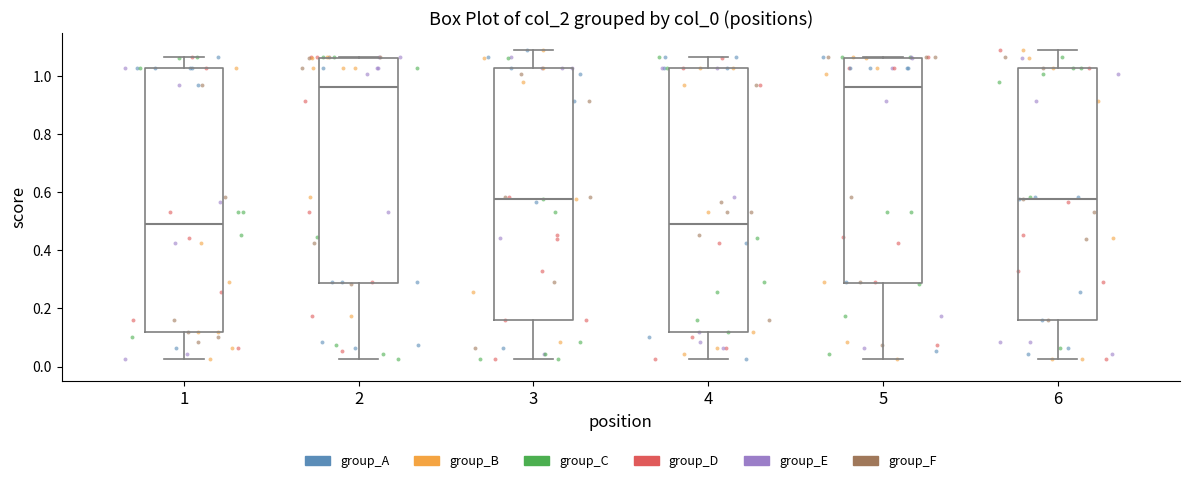

Reading left to right, read every box against the y-axis: the position of its median line, the range the box covers, and the ends of its whiskers. The values are not printed on the chart, so give them approximately, as read against the axis.

1: median 0.50, box 0.12 to 1.02, whiskers 0.02 to 1.06
2: median 0.96, box 0.28 to 1.06, whiskers 0.02 to 1.06
3: median 0.58, box 0.16 to 1.02, whiskers 0.02 to 1.08
4: median 0.50, box 0.12 to 1.02, whiskers 0.02 to 1.06
5: median 0.96, box 0.28 to 1.06, whiskers 0.02 to 1.06
6: median 0.58, box 0.16 to 1.02, whiskers 0.02 to 1.08